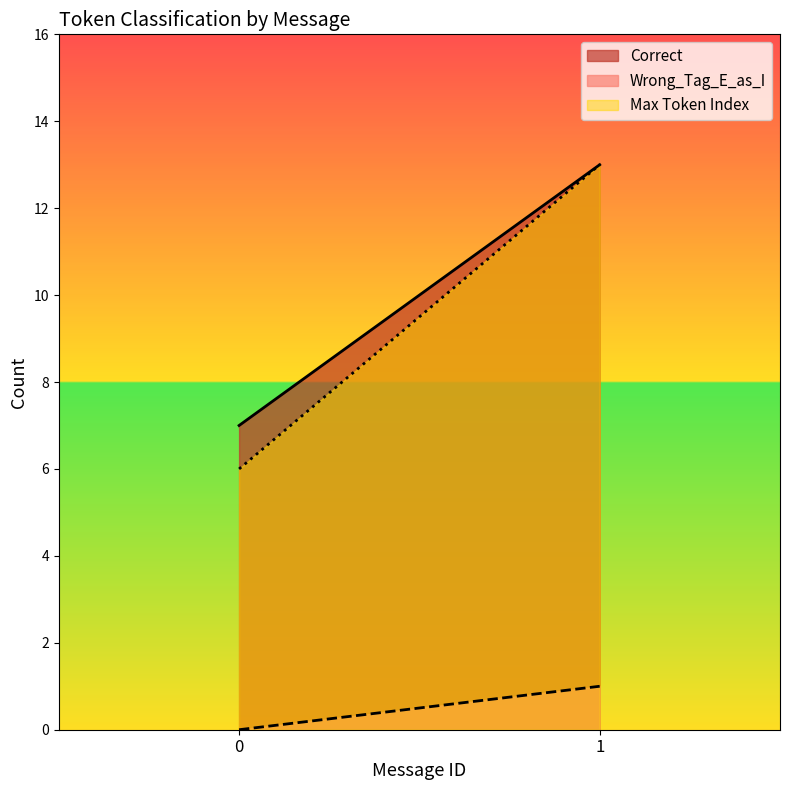

What is the minimum value for Max Token Index?

6